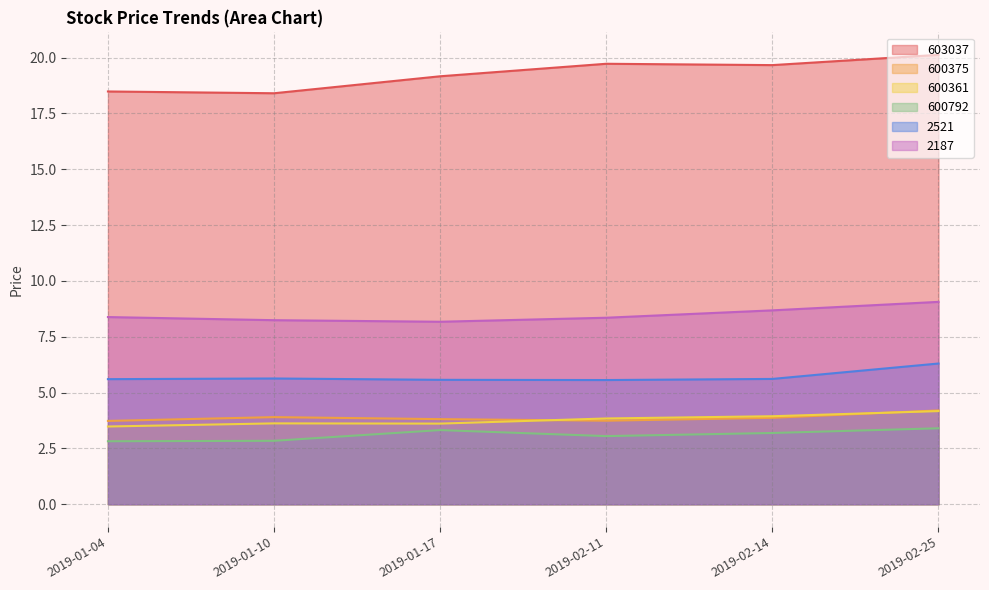

How many interior local peaks does the 600361 series have?

1